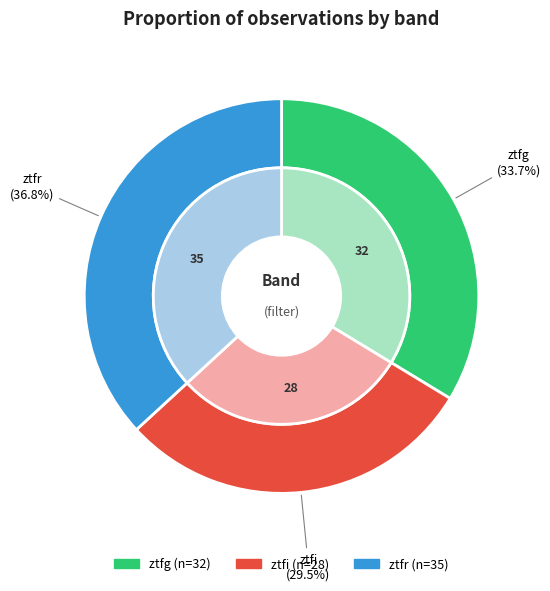

Is it true that ztfi is 29% of the pie?

True